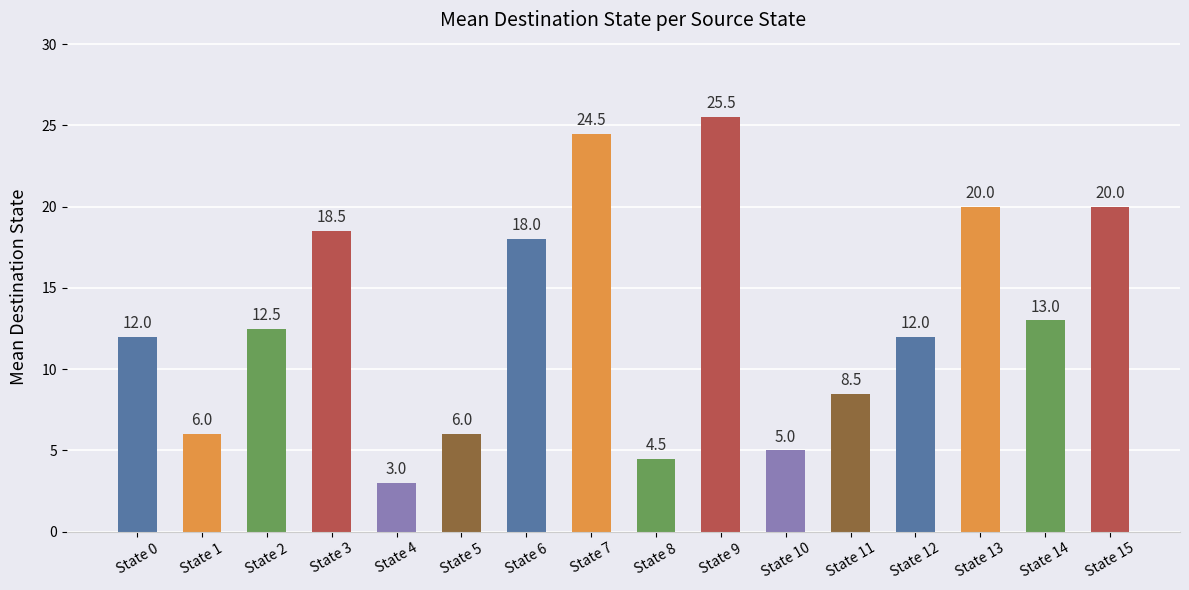

What is the minimum value shown in the chart?

3.0